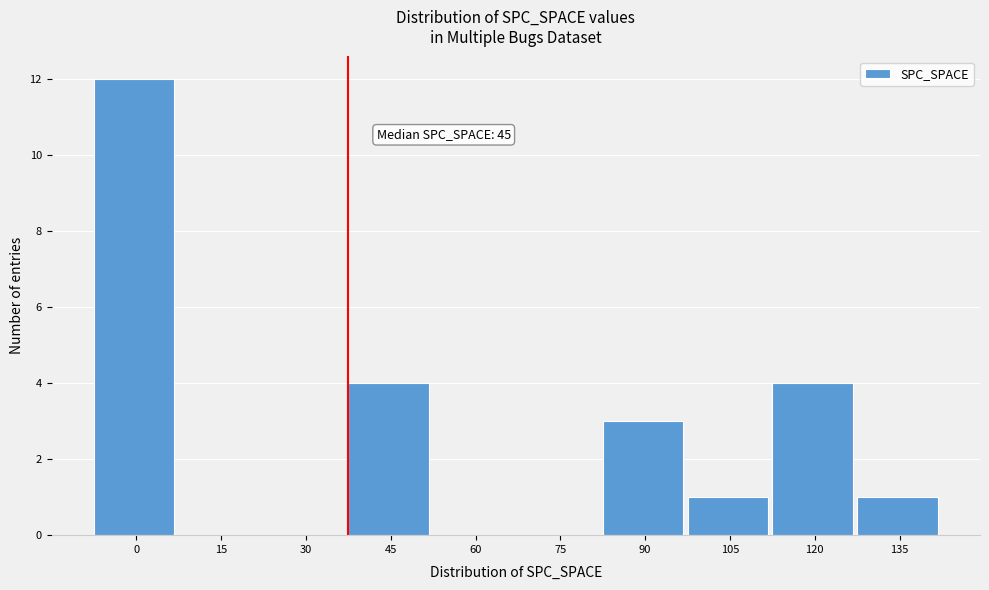

Reading left to right, what are all the values shown in this chart?

0=12	15=0	30=0	45=4	60=0	75=0	90=3	105=1	120=4	135=1